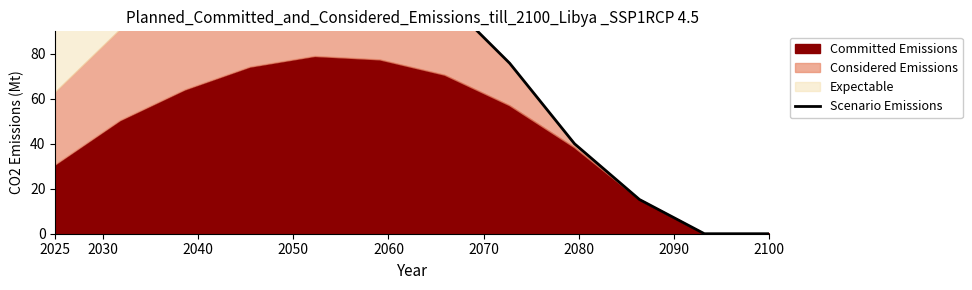

Reading left to right, list all the values displayed in this chart.

98.8	120.7	137.2	147.5	147.4	128.8	104.5	75.8	40.0	15.2	0.0	0.0